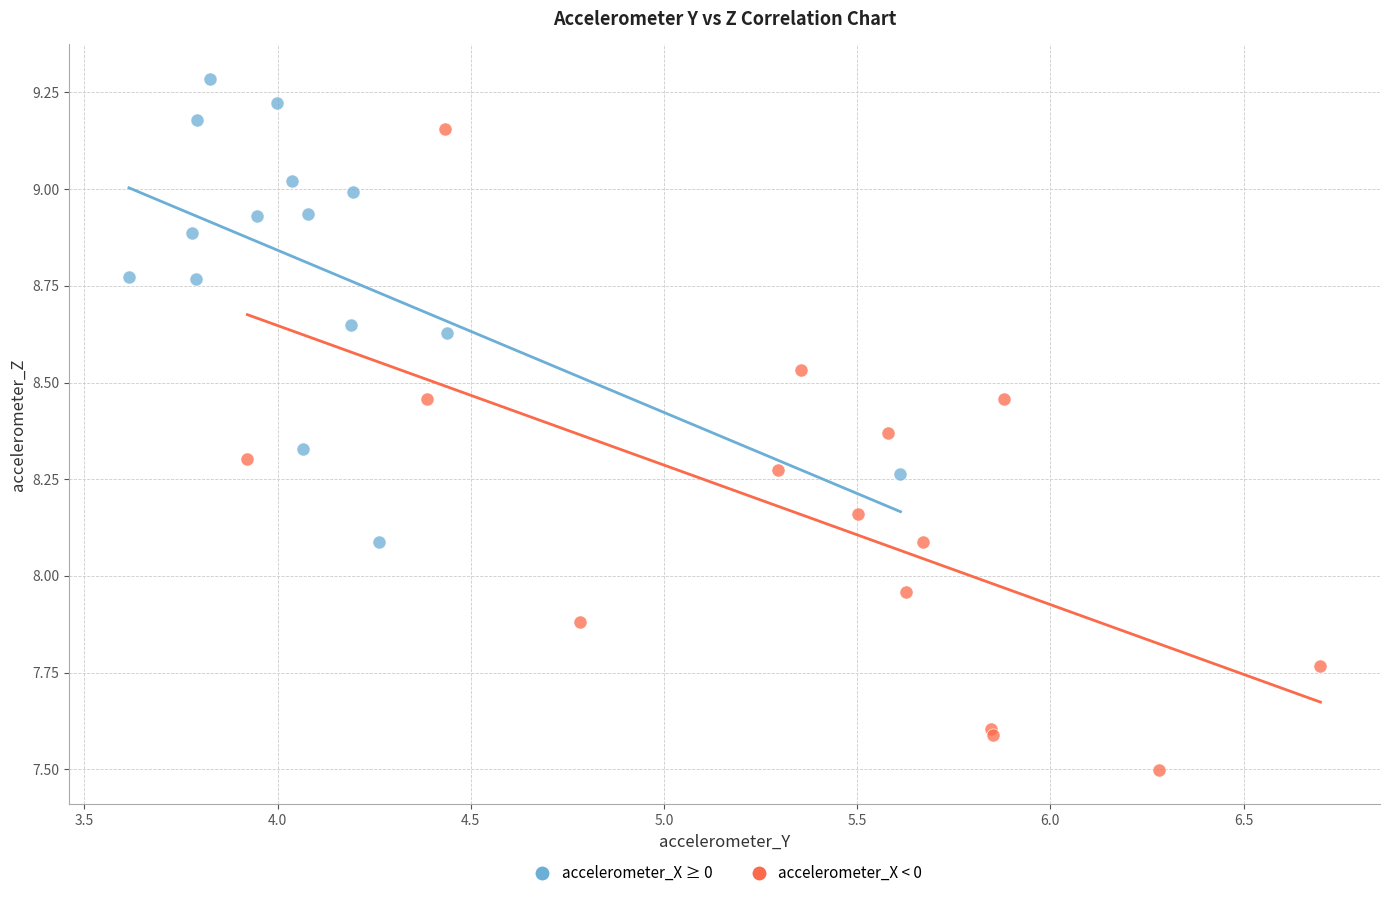

Which series reaches the minimum Y coordinate?

accelerometer_X < 0